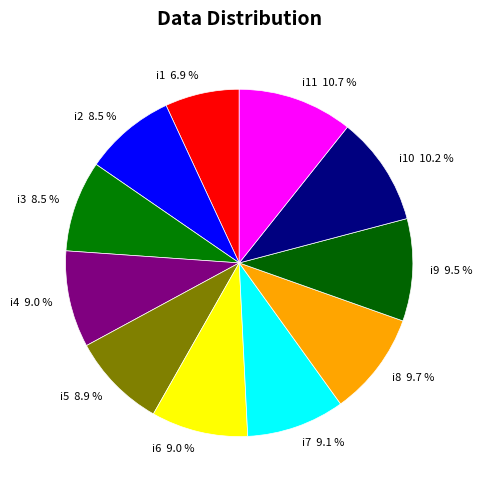

What portion of the pie excludes i4?

91.0%